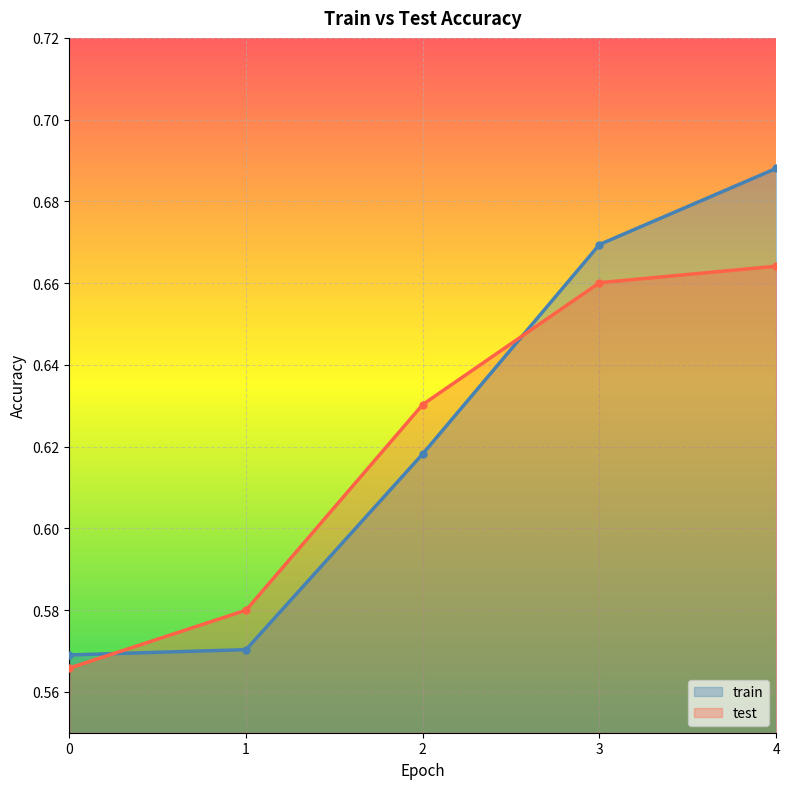

Between which two adjacent categories do test and train first intersect?

0 and 1